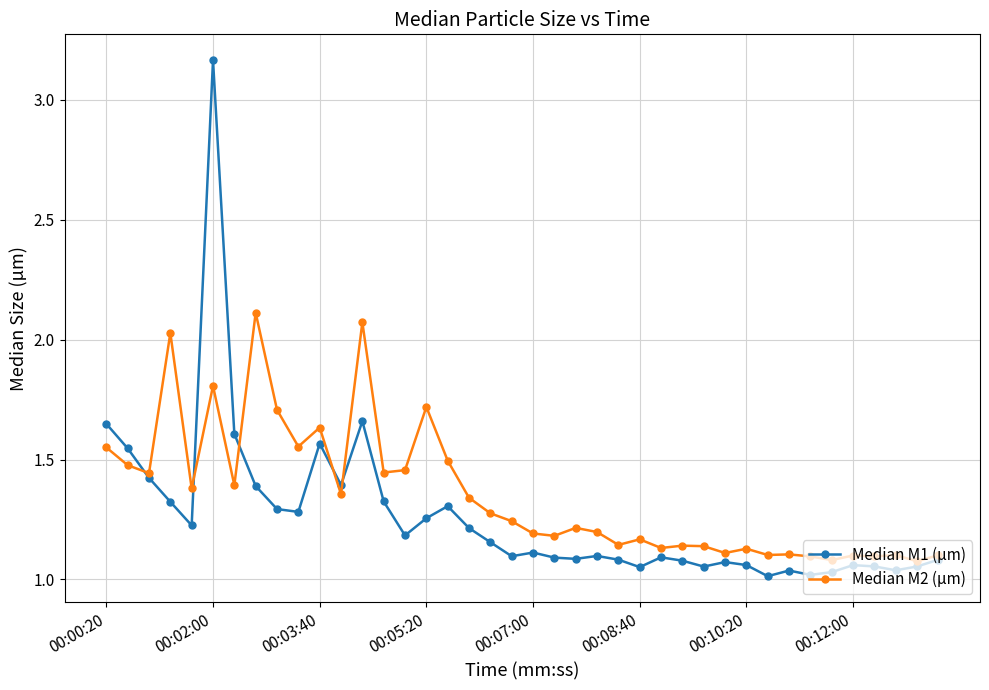

How many times do Median M2 (µm) and Median M1 (µm) cross each other?

5